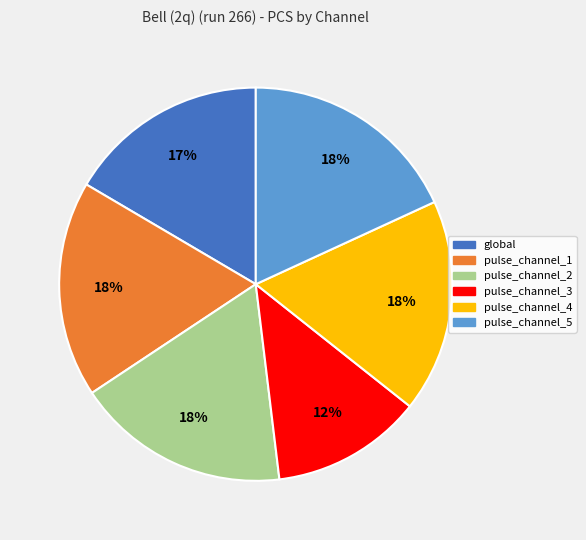

To the nearest percent, what is the difference between the largest and smallest slice percentages?

6%